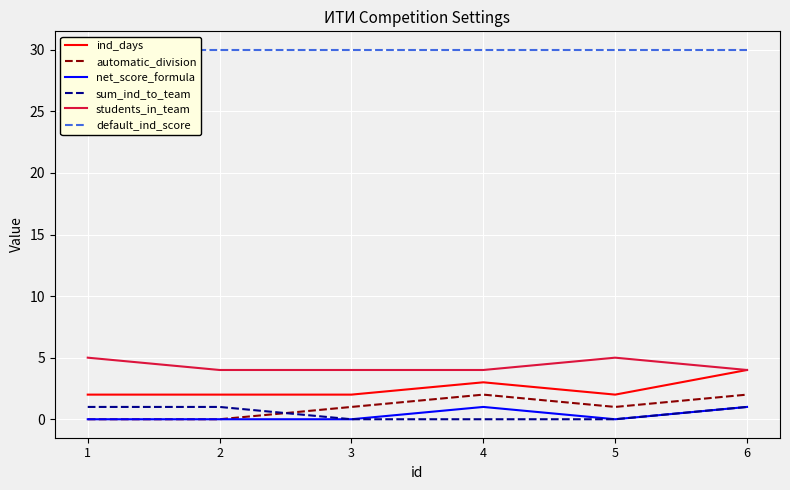

Between 2 and 5, which series saw the biggest shift?

automatic_division